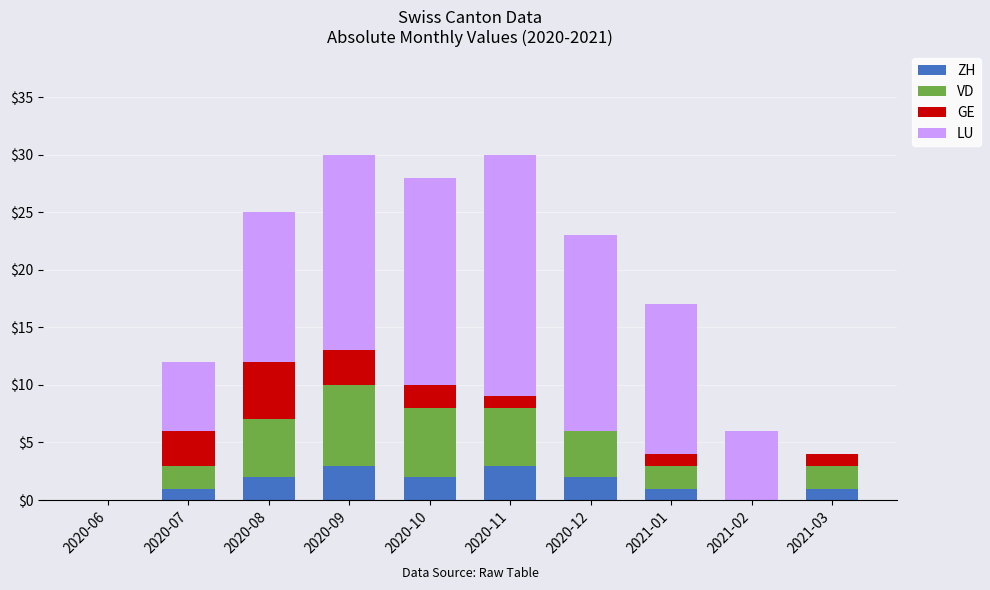

The ZH series shows 0 at 2020-06. True or false?

True